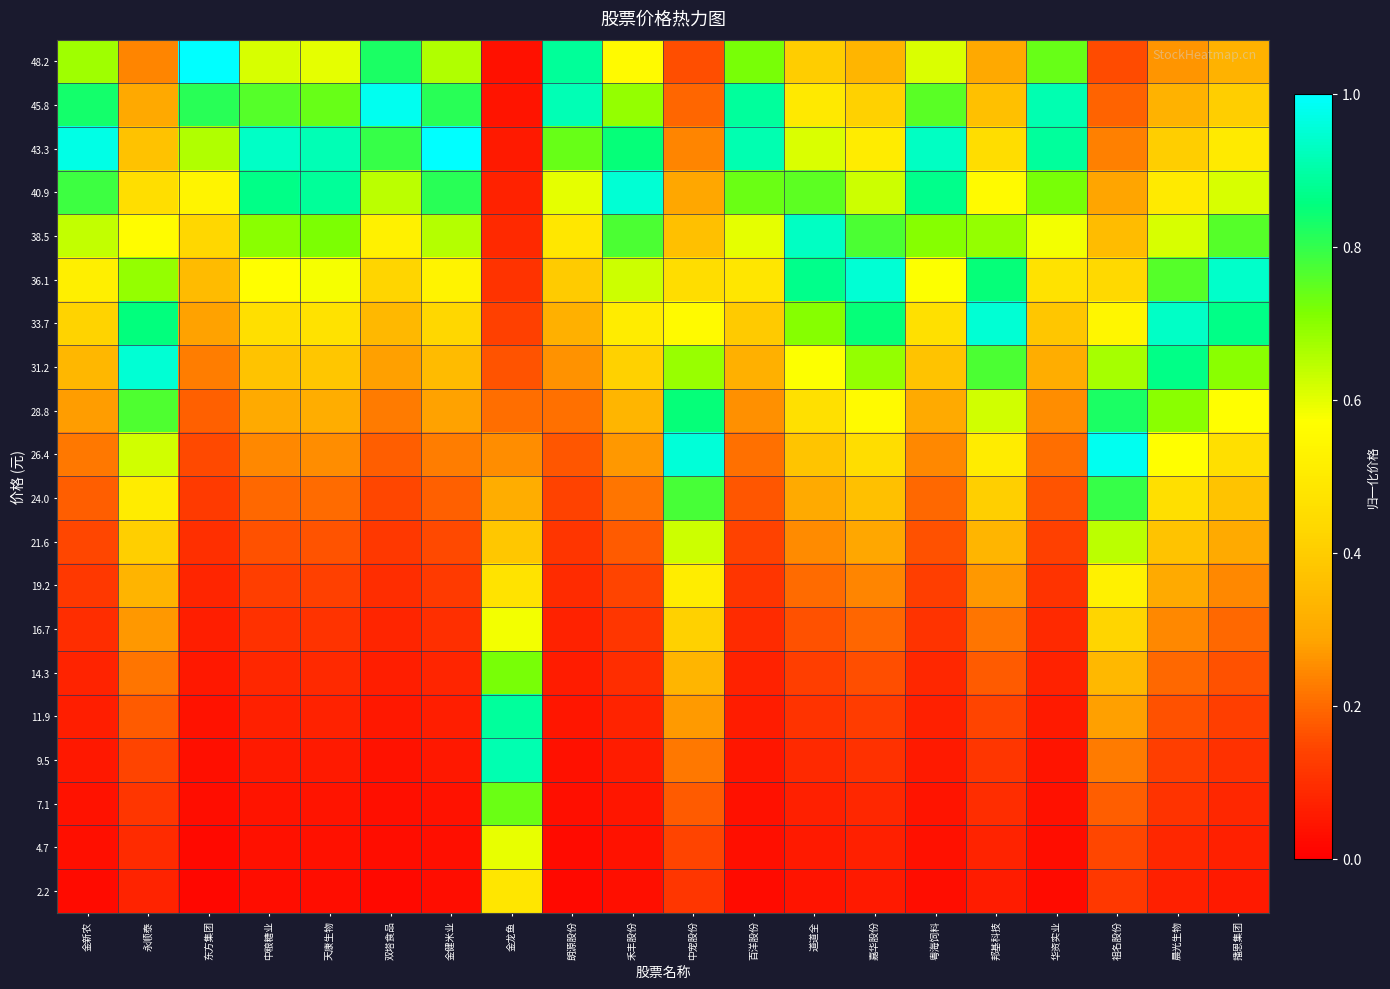

What is the spread (max minus min) of values at 天康生物?

0.9